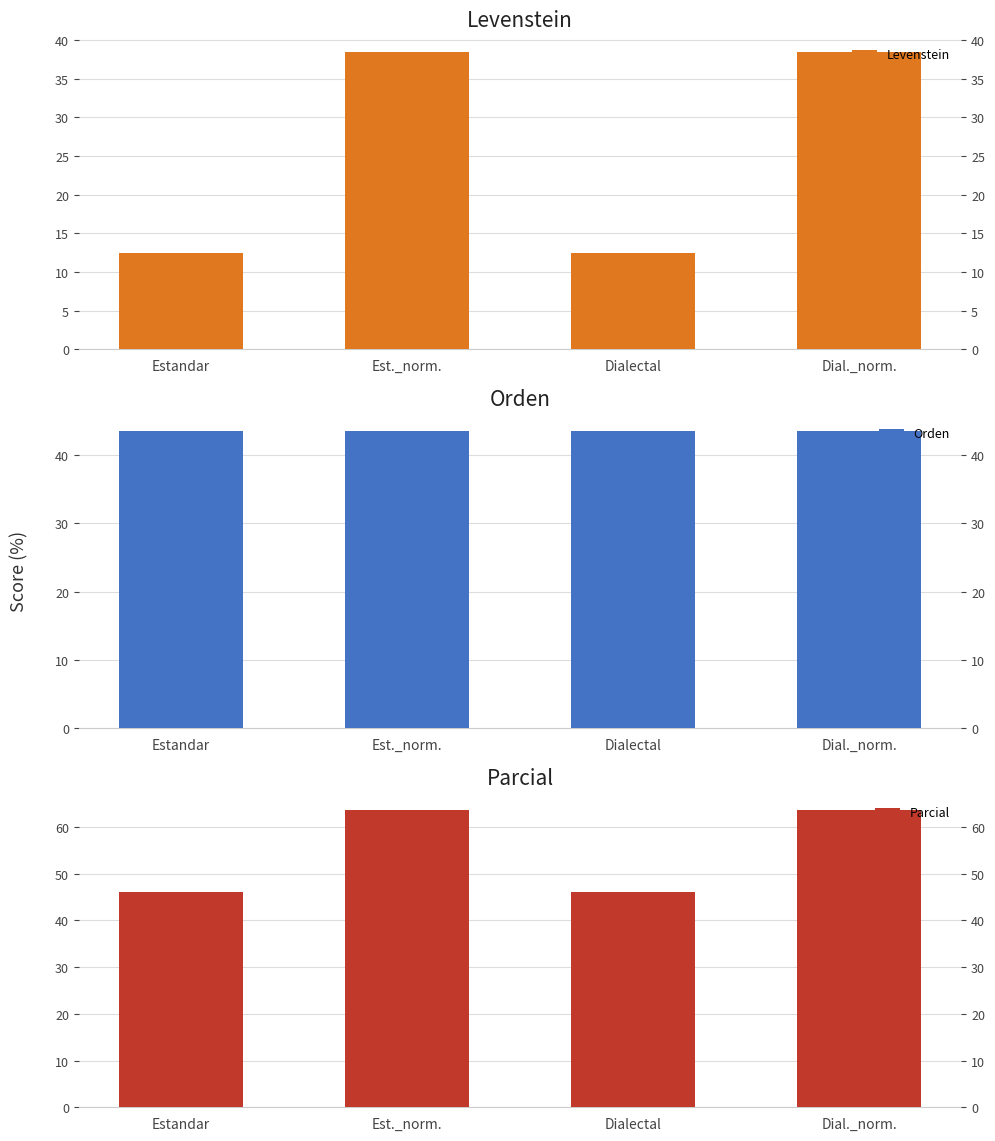

What is the total value across all series at Dial._norm.?

145.6